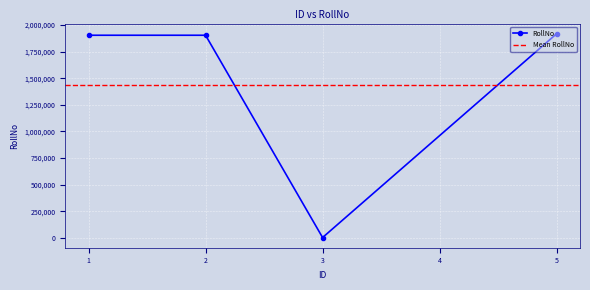

What is the greatest value displayed?

1919191